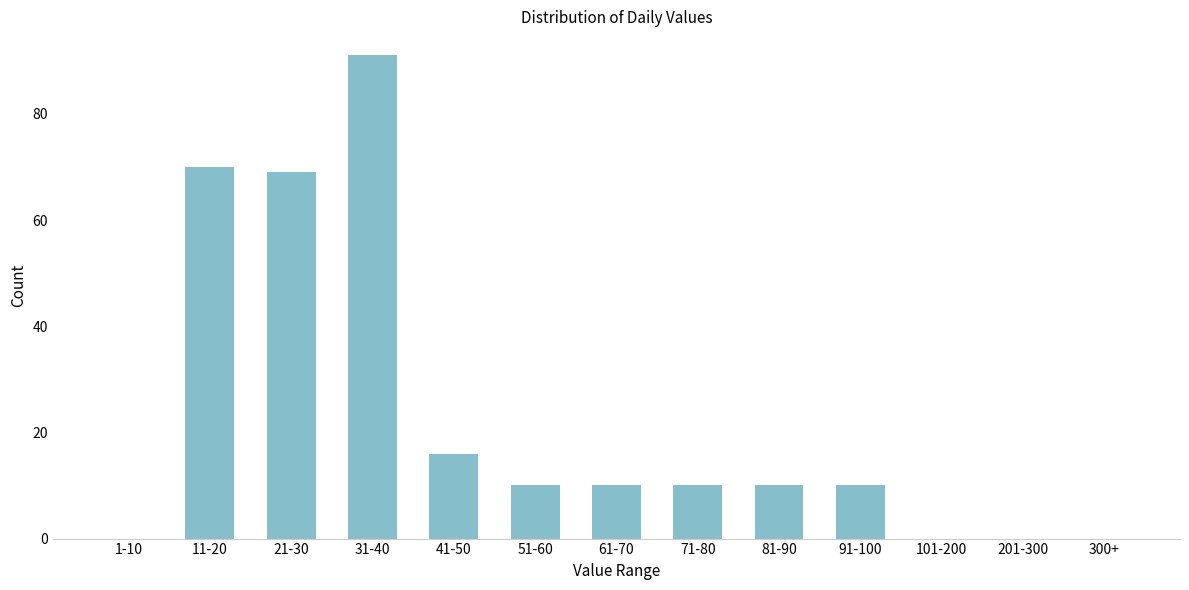

Reading left to right, transcribe all the data shown in this chart.

1-10=0	11-20=70	21-30=69	31-40=91	41-50=16	51-60=10	61-70=10	71-80=10	81-90=10	91-100=10	101-200=0	201-300=0	300+=0